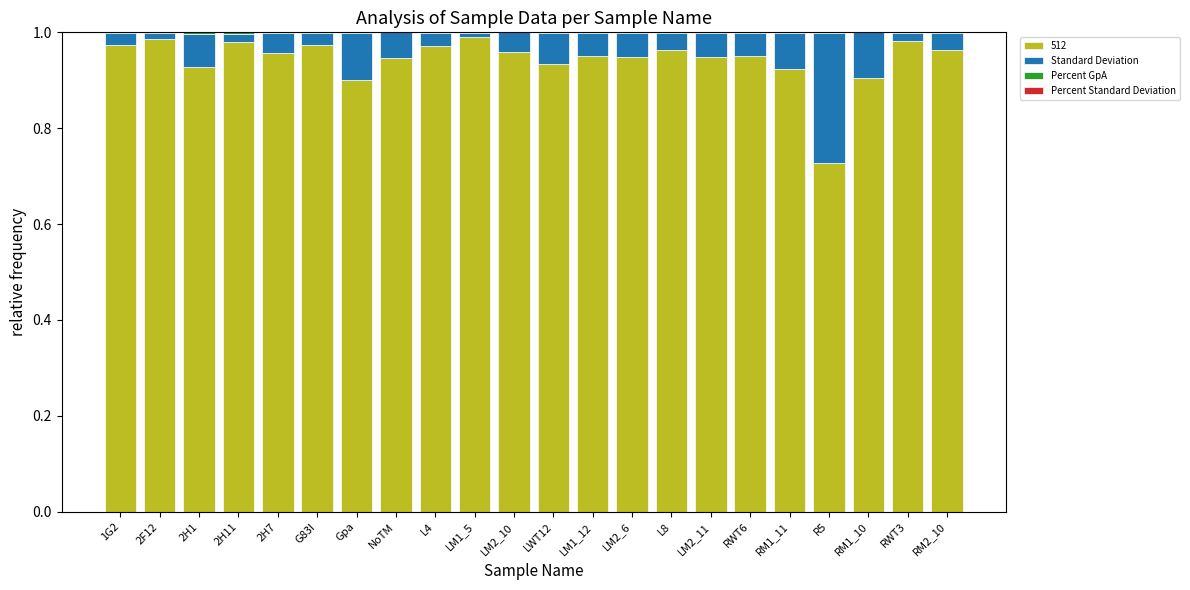

Rank the categories by Standard Deviation value from highest to lowest.

R5, Gpa, RM1_10, RM1_11, 2H1, LWT12, NoTM, LM2_6, LM2_11, RWT6, LM1_12, 2H7, LM2_10, RM2_10, L8, L4, G83I, 1G2, 2H11, RWT3, 2F12, LM1_5